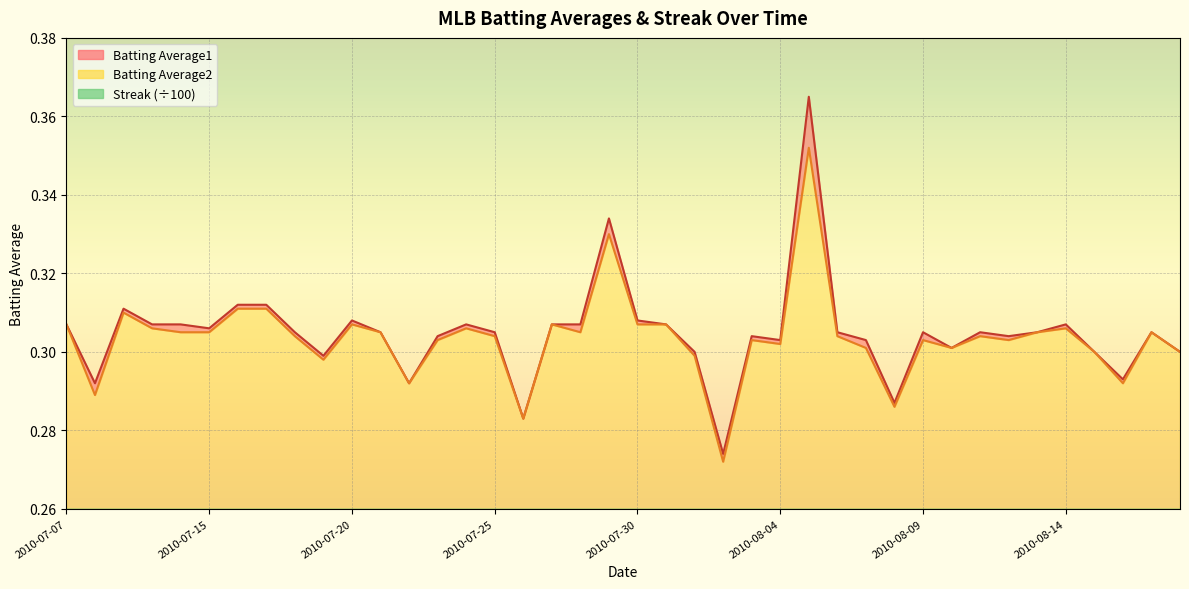

True or false: Batting Average2 and Batting Average1 intersect in this chart.

False